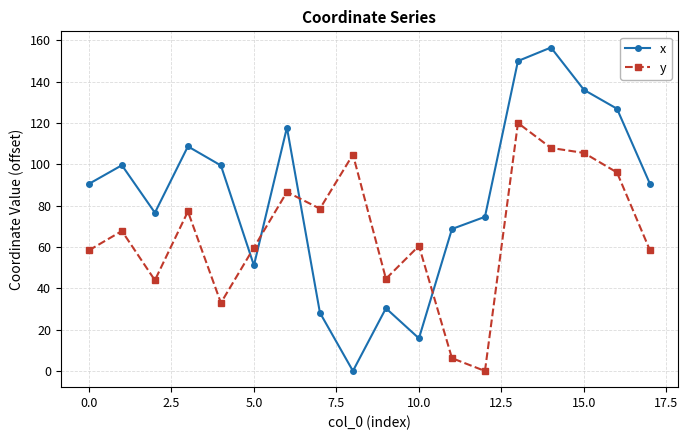

What is the value of the y point at the 15th from the left?

108.0